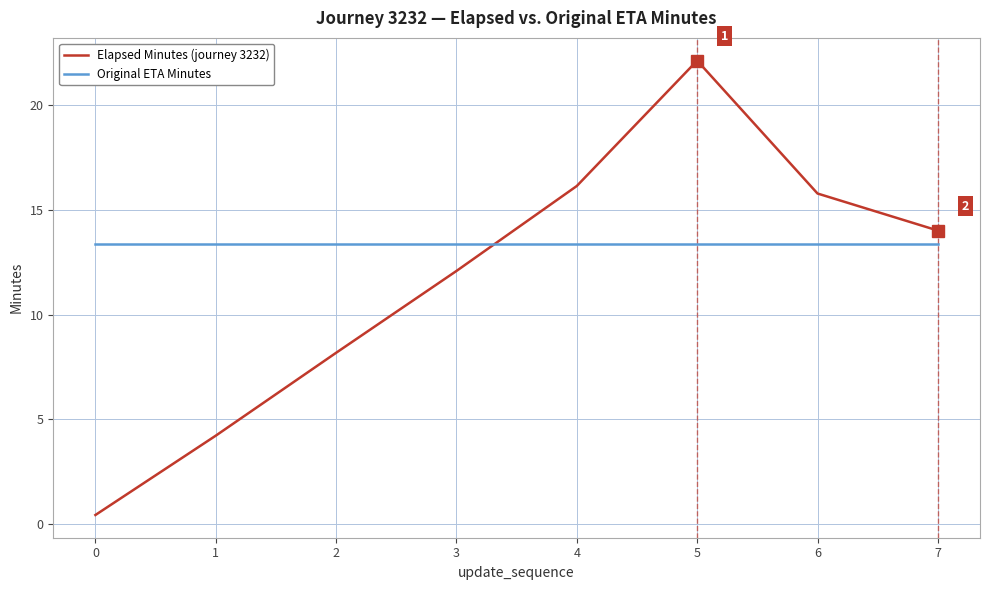

The value of Original ETA Minutes at 6 is 5.6. True or false?

False